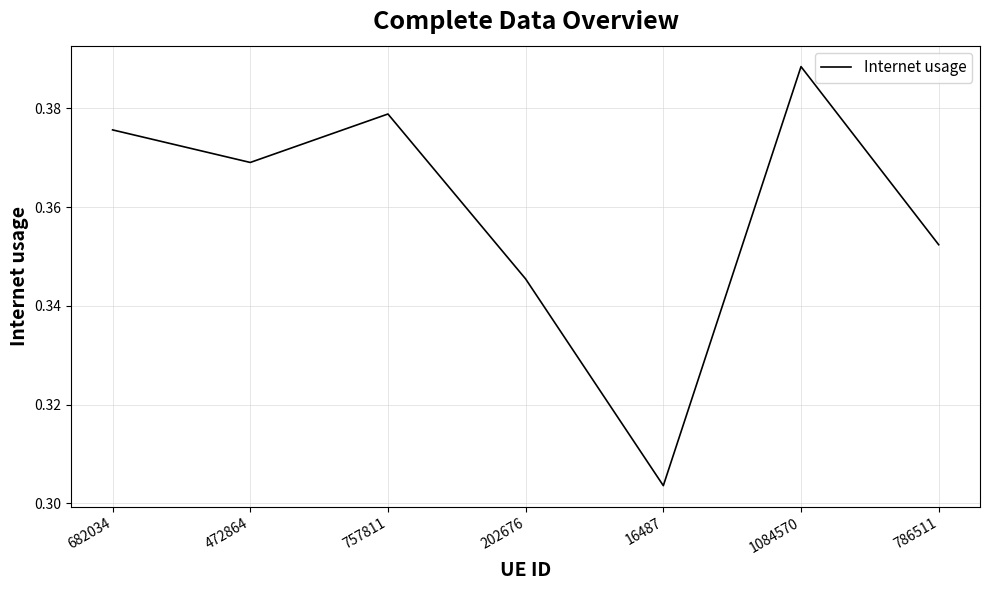

Which label corresponds to the smallest value in the chart?

16487